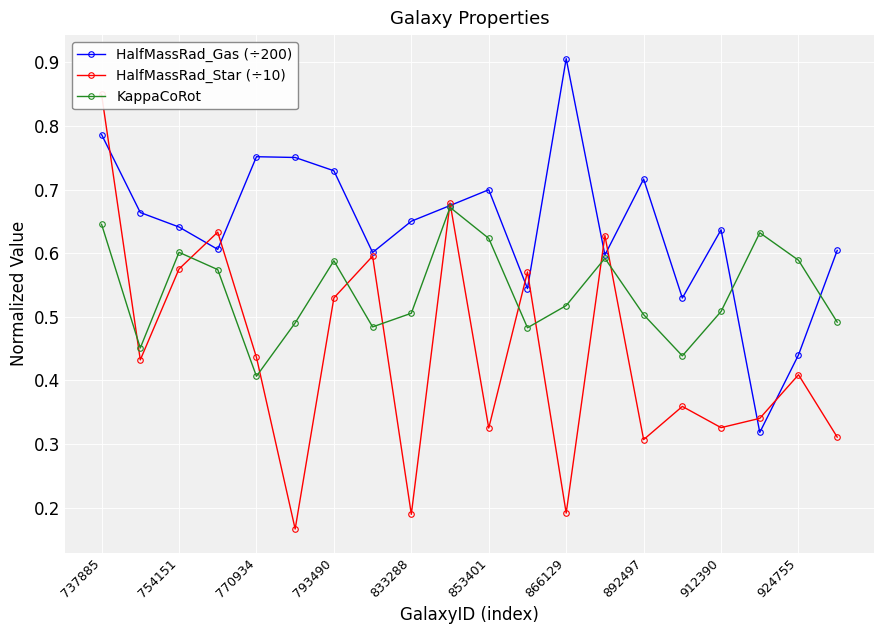

After their last crossing, which series has the higher values: HalfMassRad_Gas (÷200) or HalfMassRad_Star (÷10)?

HalfMassRad_Gas (÷200)